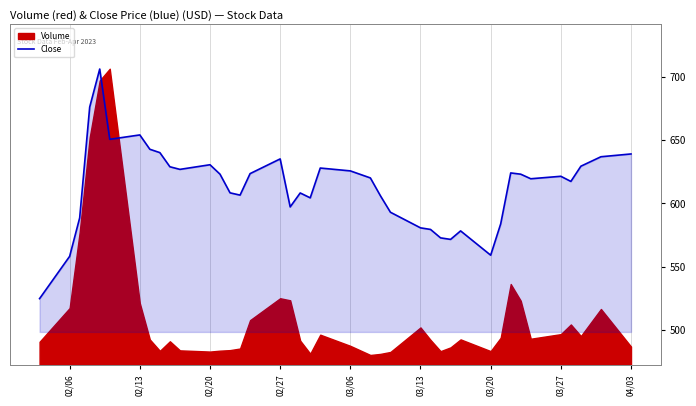

Read the value at 03/27.

621.4